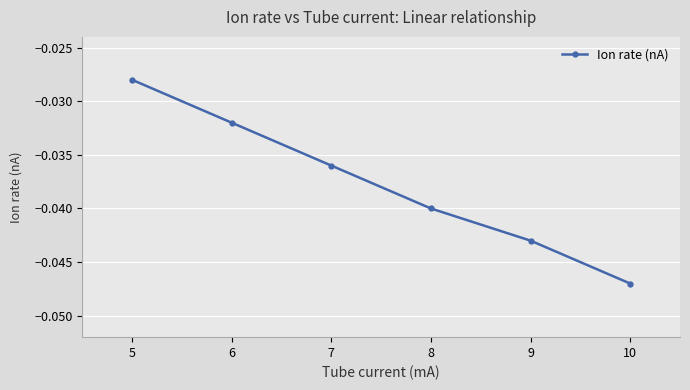

Rank the categories by value from lowest to highest.

10, 9, 8, 7, 6, 5